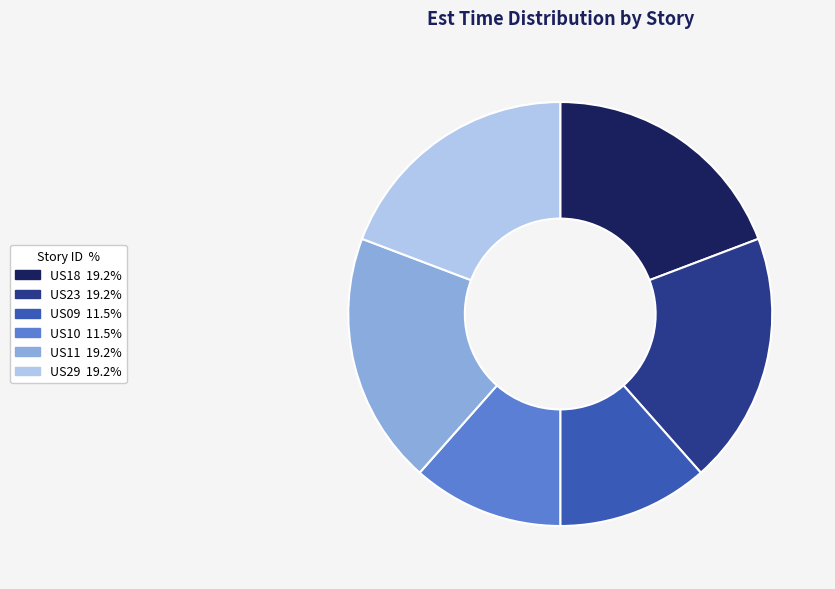

Is US23 the majority of the pie?

No